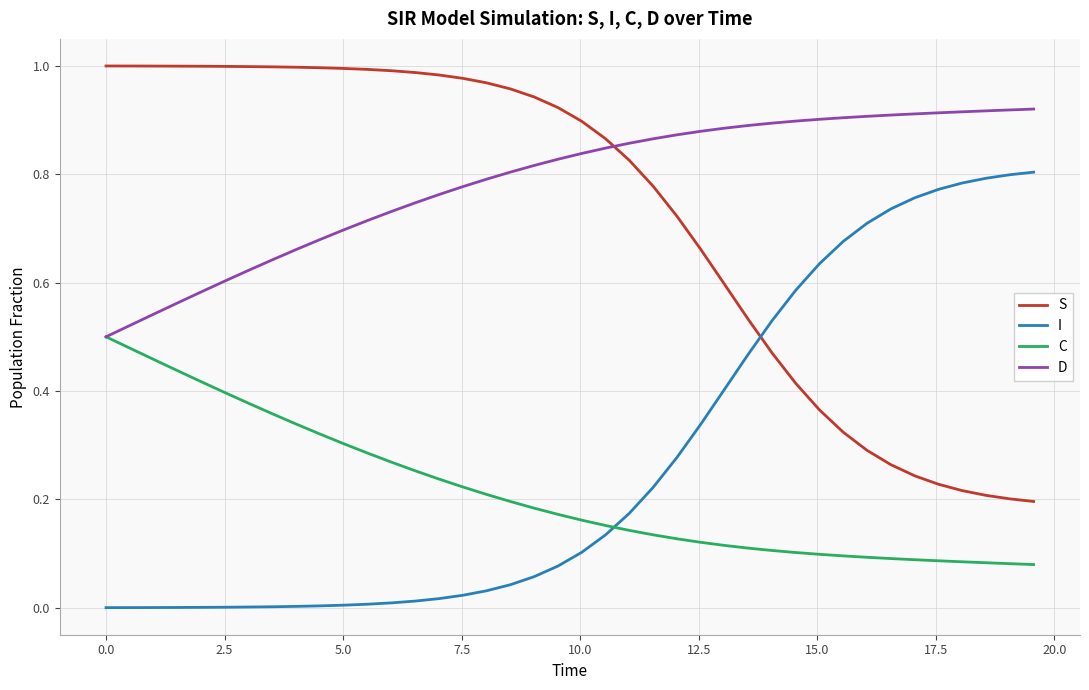

True or false: I and C cross at least once.

True